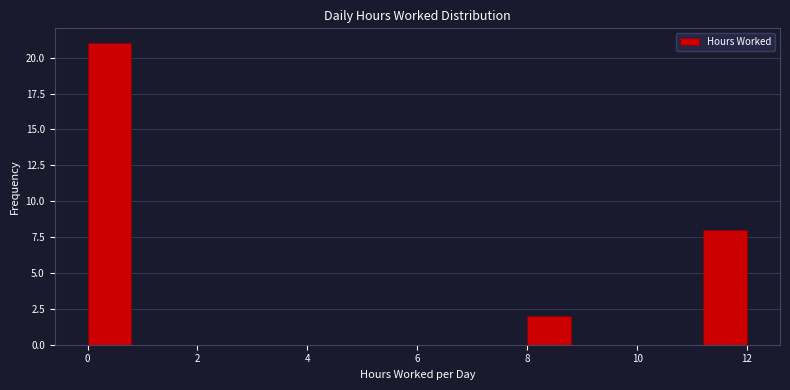

What is the height of the bar covering 11.2 to 12.0 on the x-axis? The values are not printed on the chart, so give them approximately, as read against the axis.

8